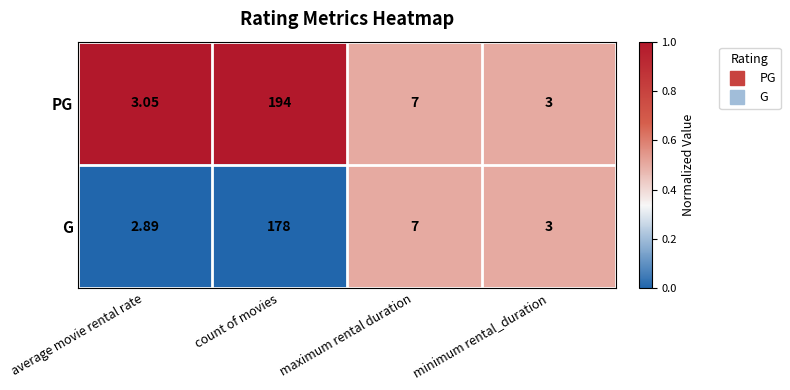

How many data points does each series have?

4